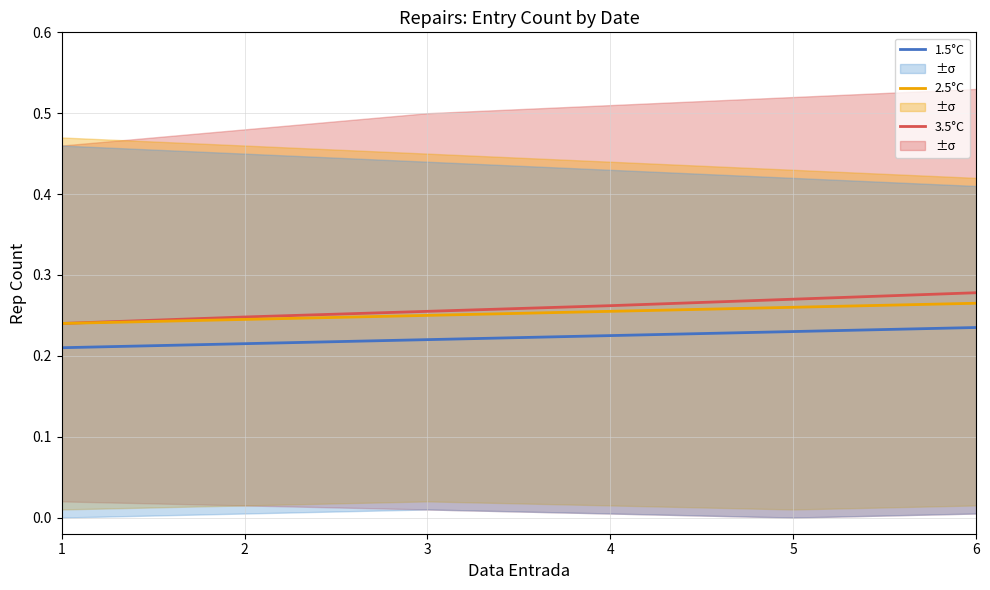

What is the value of the 1.5°C point at the 6th from the left?

0.2